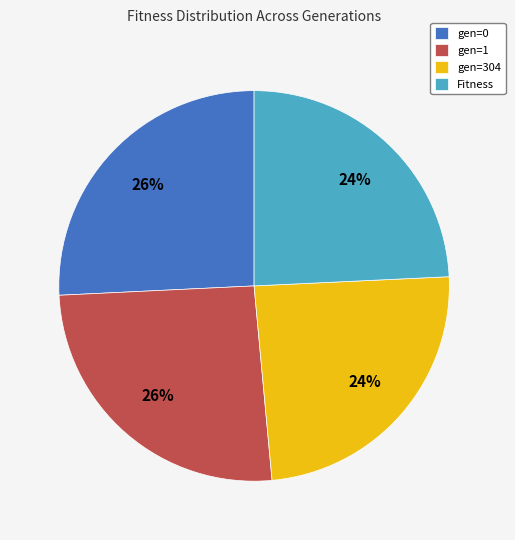

To the nearest percent, what portion does gen=304 represent?

24%